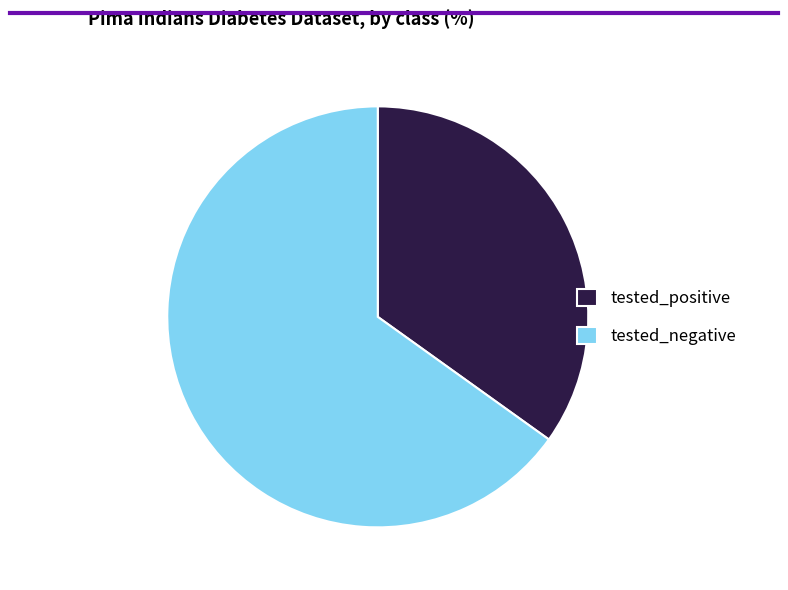

Count the number of slices in the pie.

2